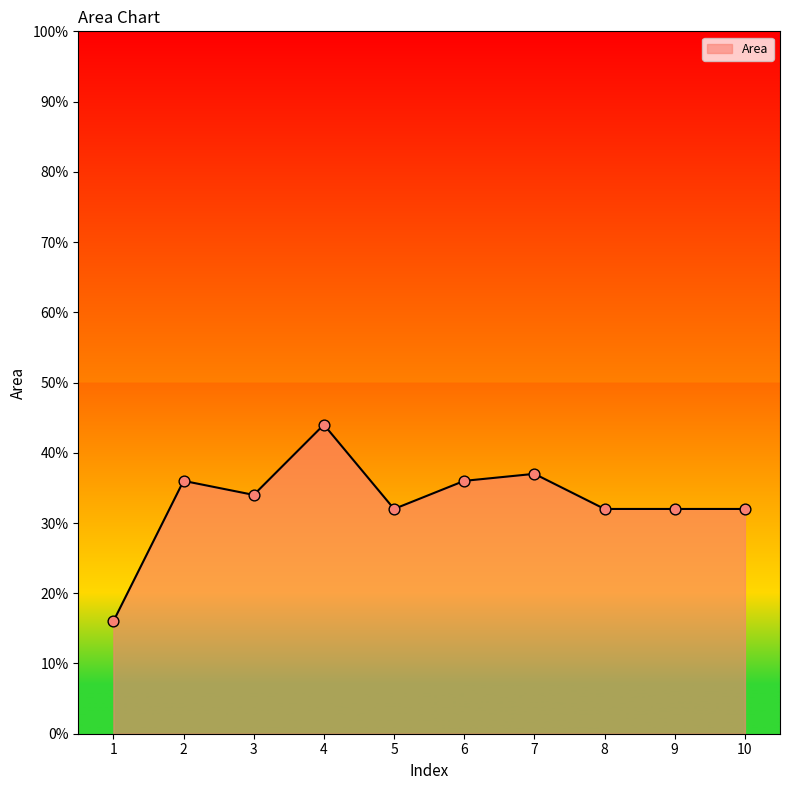

Which has a higher value, 5 or 6?

6